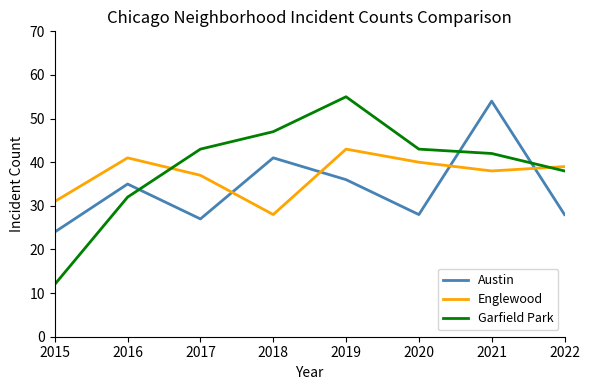

Reading right to left, extract all data points from this chart.

Austin: 28	54	28	36	41	27	35	24
Englewood: 39	38	40	43	28	37	41	31
Garfield Park: 38	42	43	55	47	43	32	12